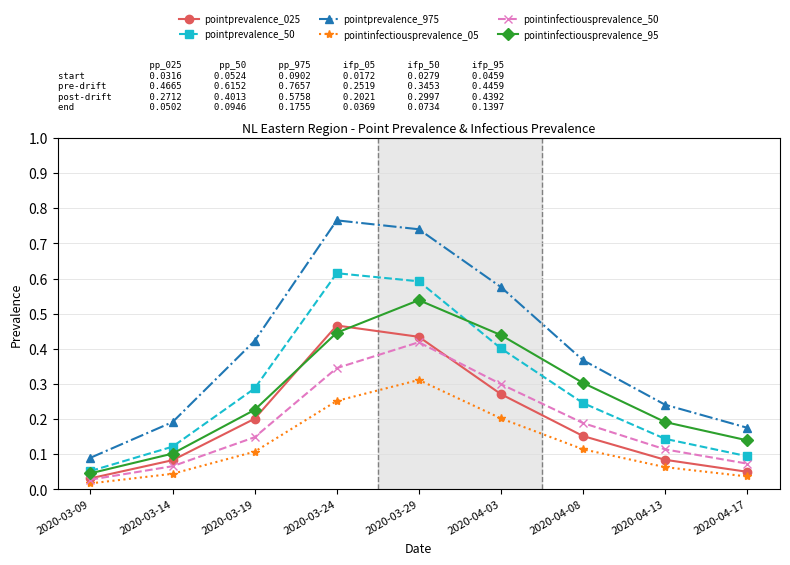

True or false: pointprevalence_025 has a value of 0.2 at 2020-04-08.

True